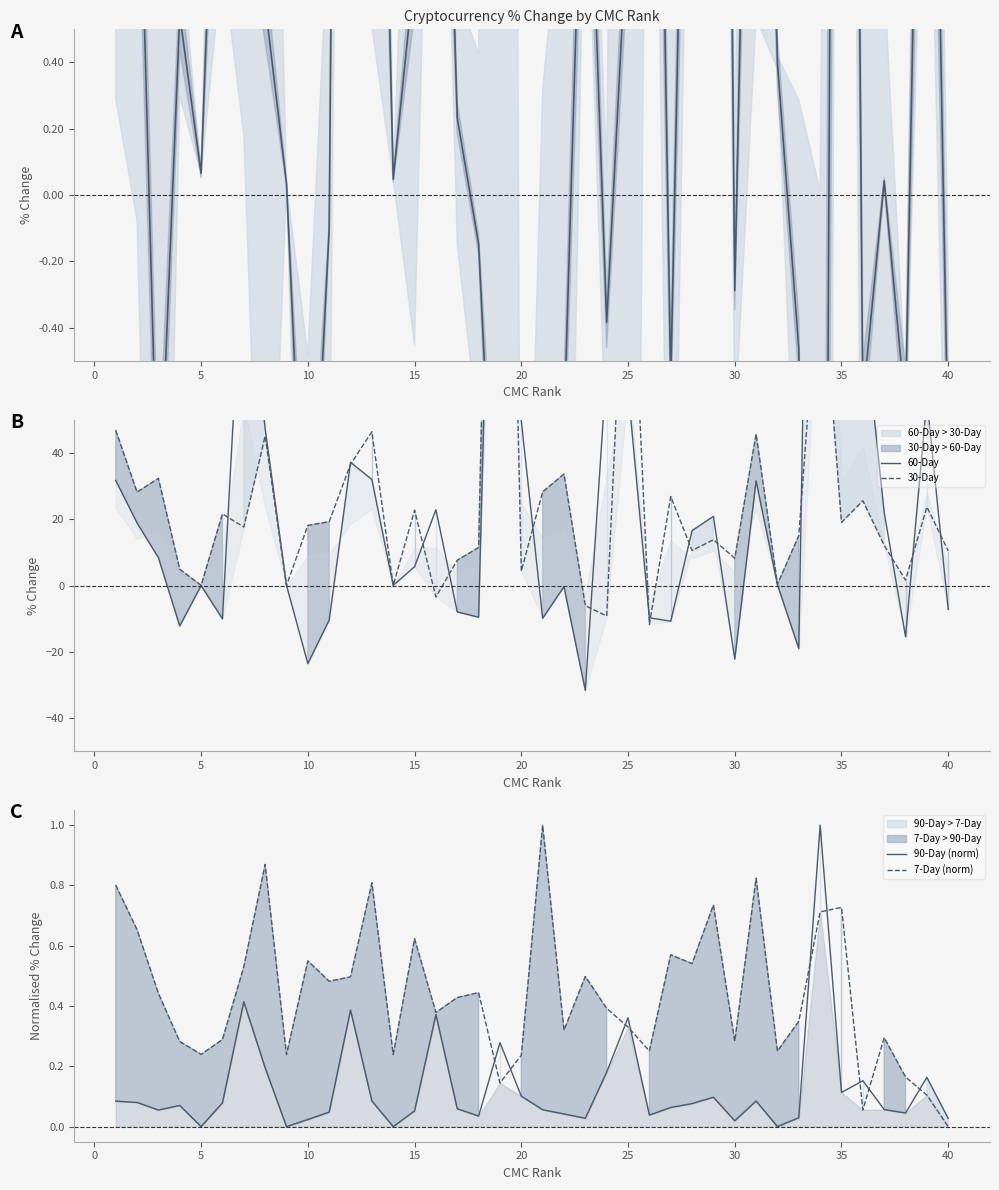

What is the total value across all series at 28?

42.2